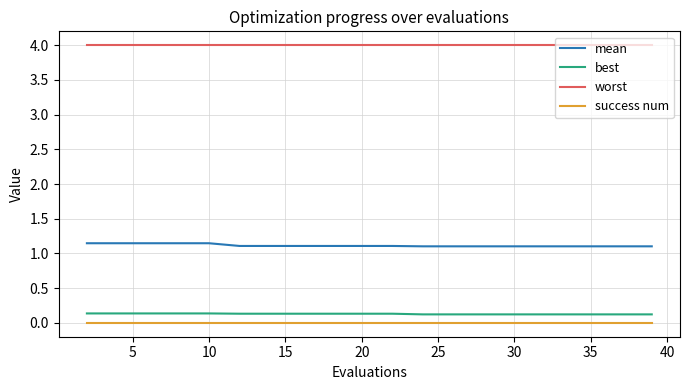

What is the maximum value shown in the chart?

4.0